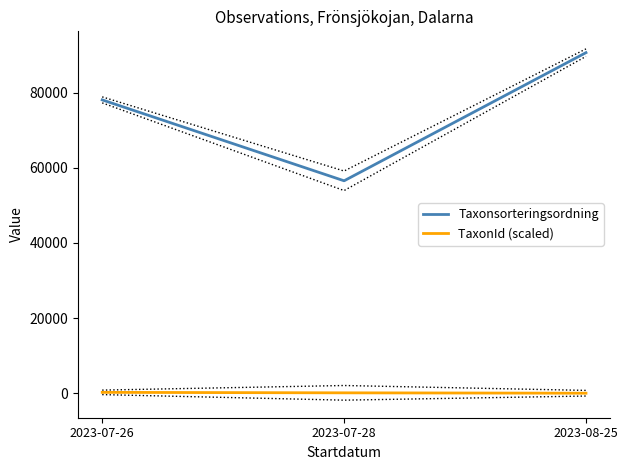

Is the value of Taxonsorteringsordning at 2023-08-25 greater than the value of TaxonId (scaled) at 2023-08-25?

Yes